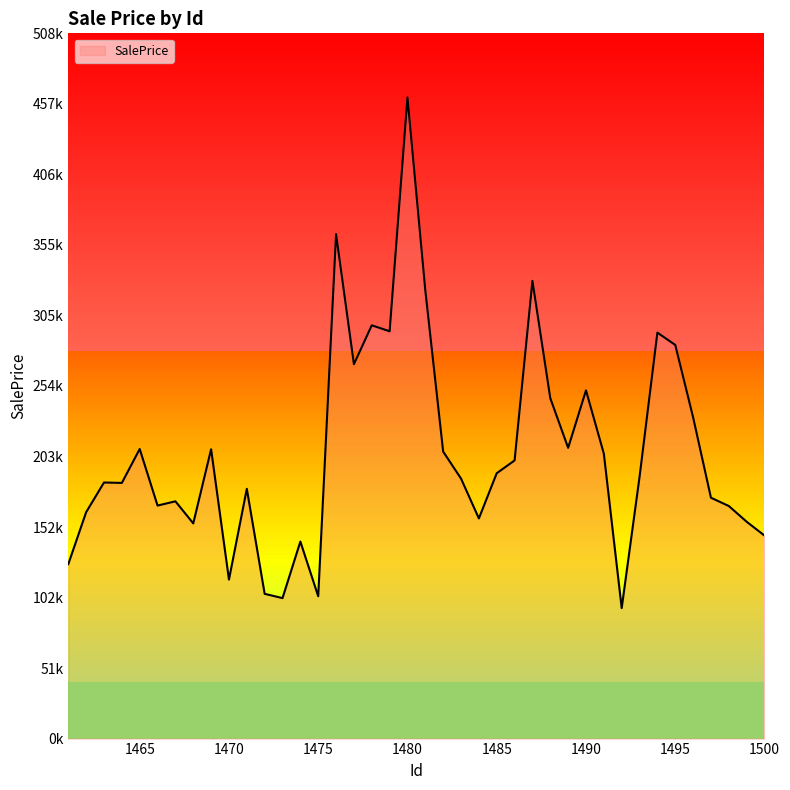

Does the chart display data point markers on the line(s)?

No